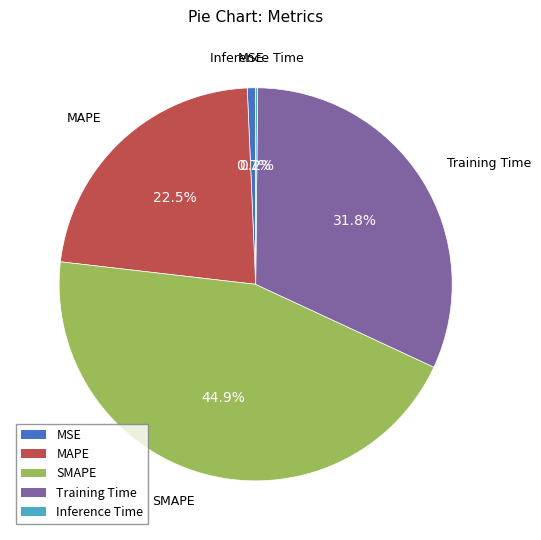

Does MSE represent more than half of the total?

No